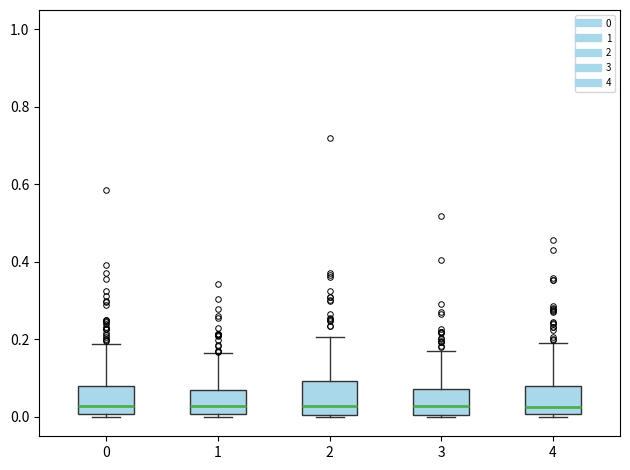

Reading left to right, transcribe this box plot: for each box, give where its median line is, the range the box spans, and where its two whiskers end, as read against the y-axis. The values are not printed on the chart, so give them approximately, as read against the axis.

0: median 0.02, box 0.00 to 0.08, whiskers 0.00 (just below the box's lower edge) to 0.18
1: median 0.02, box 0.00 to 0.08, whiskers 0.00 (just below the box's lower edge) to 0.16
2: median 0.02, box 0.00 to 0.10, whiskers 0.00 to 0.20
3: median 0.02, box 0.00 to 0.08, whiskers 0.00 (just below the box's lower edge) to 0.18
4: median 0.02, box 0.00 to 0.08, whiskers 0.00 (just below the box's lower edge) to 0.20